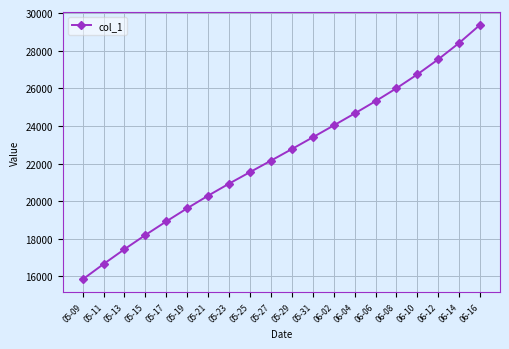

How many data points are less than 22769?

10